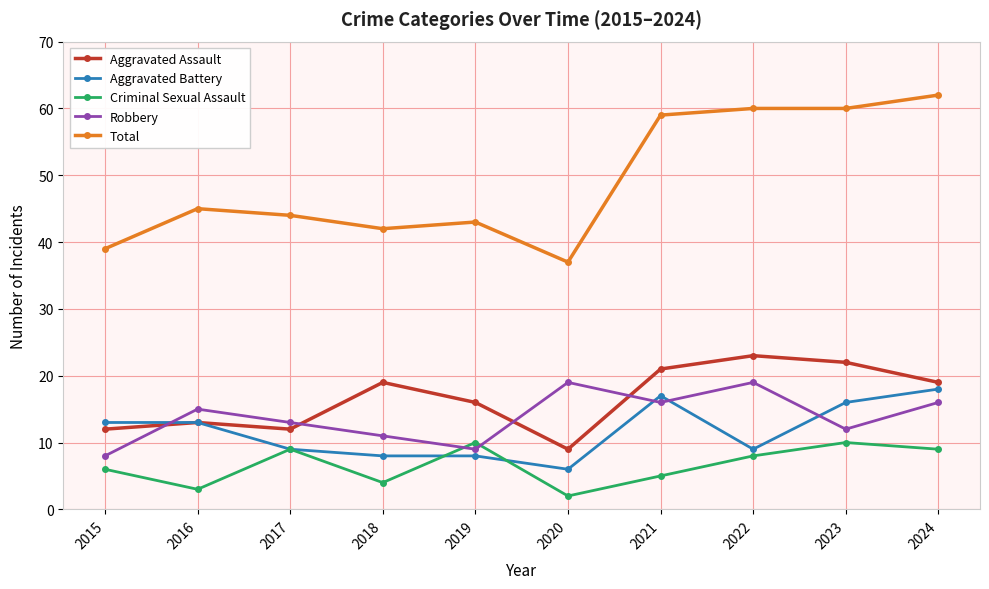

Where does the Criminal Sexual Assault series first go above 8?

2017